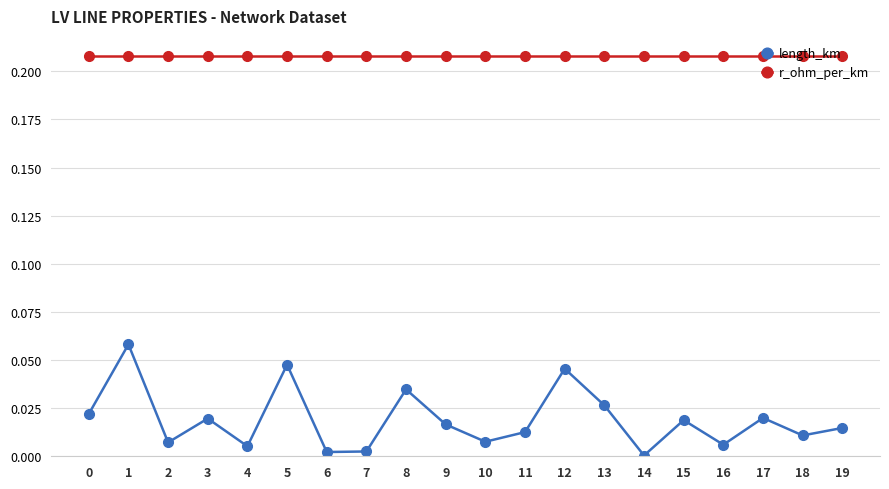

What is the sum of all r_ohm_per_km values?

4.2